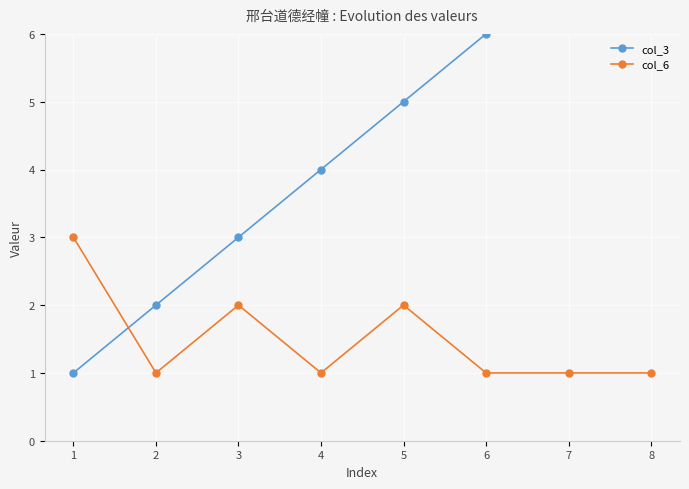

Reading left to right, list all the values displayed in this chart.

col_3: 1=1	2=2	3=3	4=4	5=5	6=6	7=7	8=8
col_6: 1=3	2=1	3=2	4=1	5=2	6=1	7=1	8=1